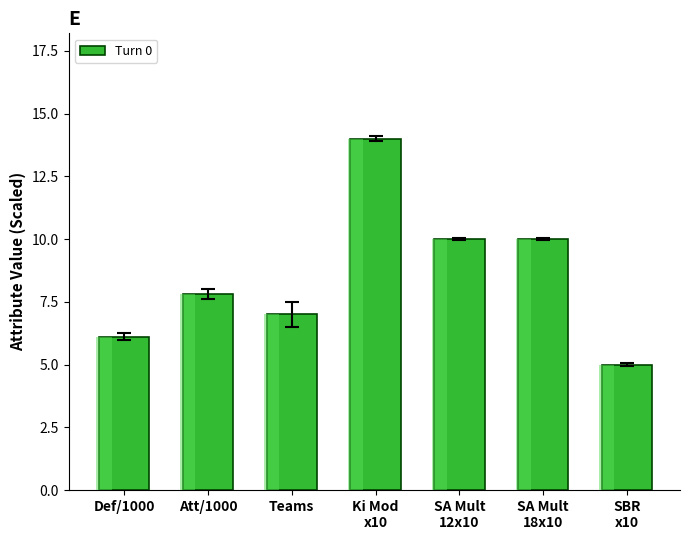

What is the label of the 7th bar from the left?

SBR
x10